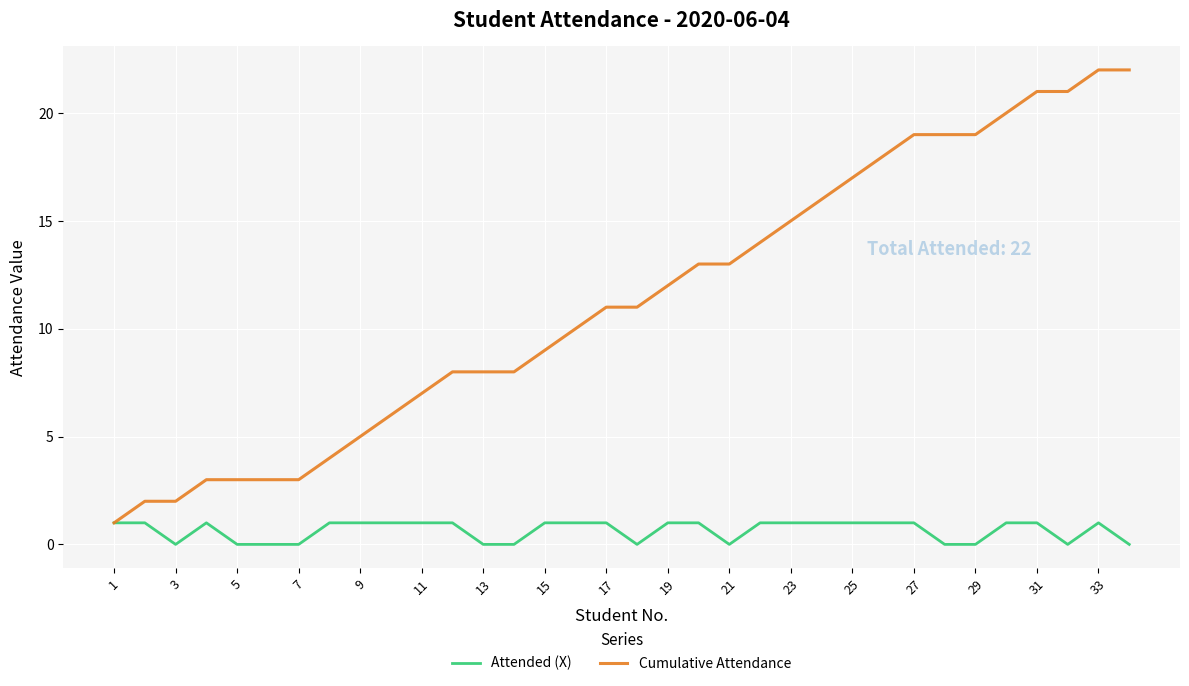

Which series has the widest spread of values?

Cumulative Attendance